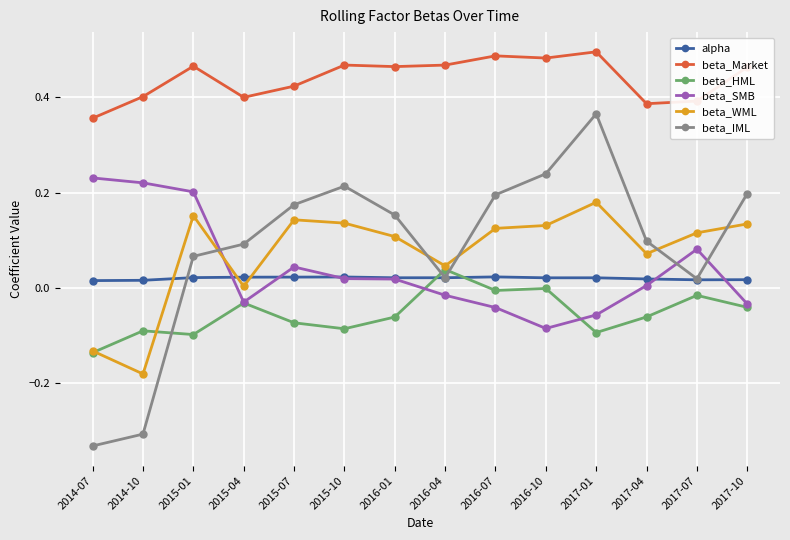

True or false: beta_WML has more than 0 interior local peaks.

True